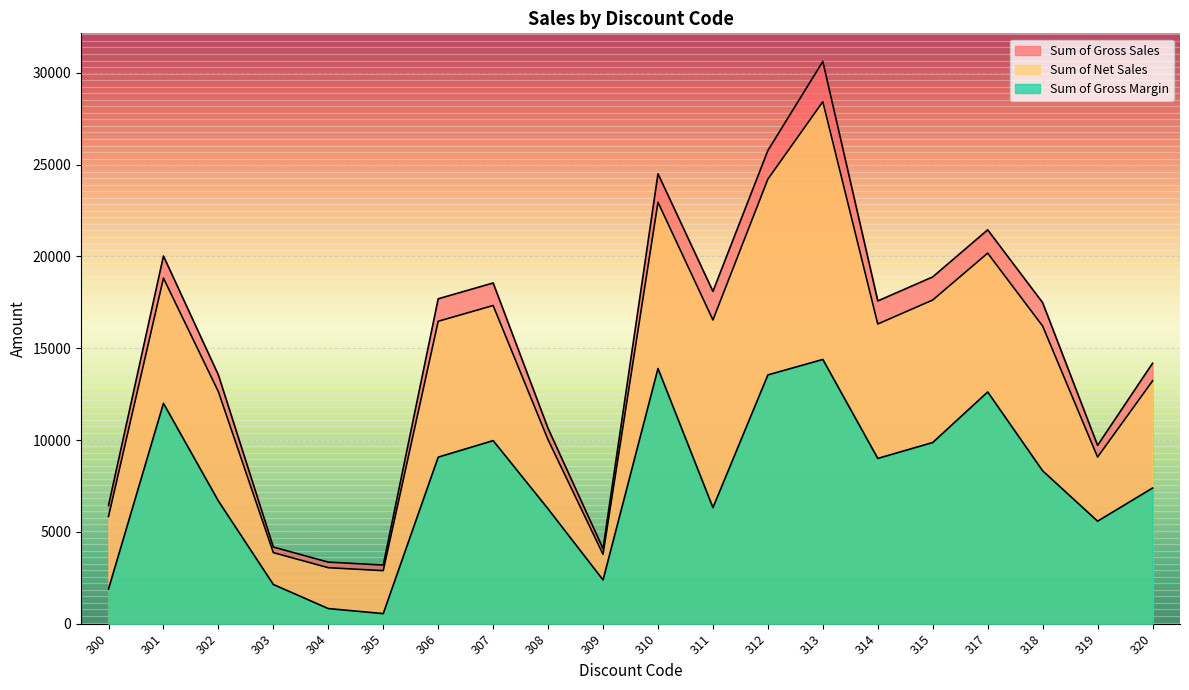

Between 301 and 309, which series saw the biggest shift?

Sum of Gross Sales